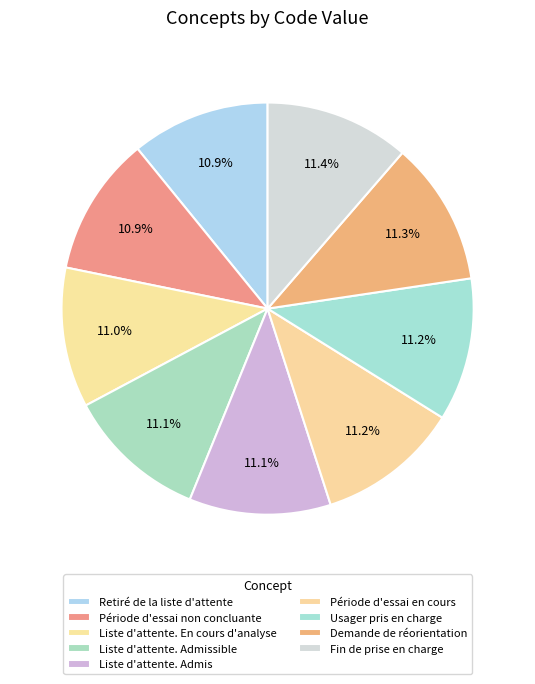

Does any single category account for the majority?

No